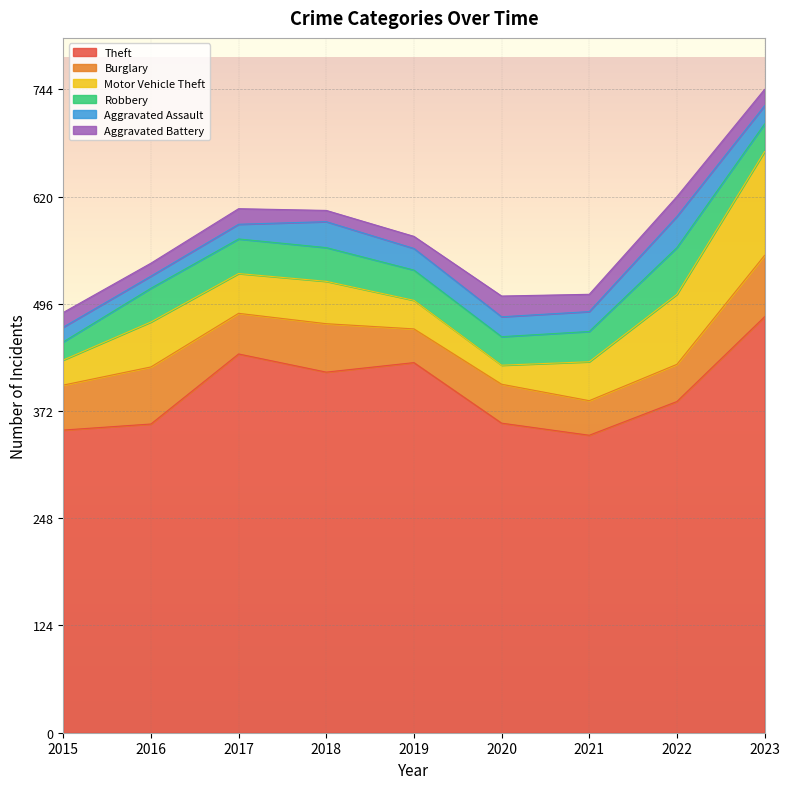

Which category has the highest value across all series?

2023